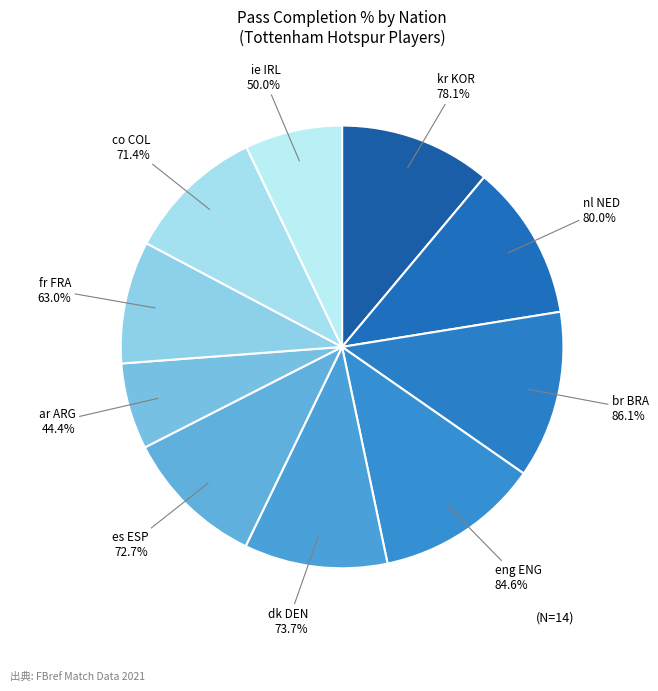

What is the total percentage of br BRA and dk DEN?

22.7%